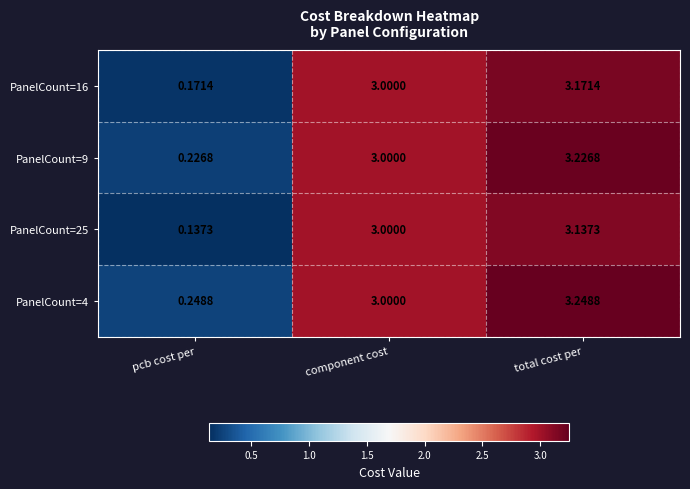

At which category is the sum across all series the highest?

total cost per